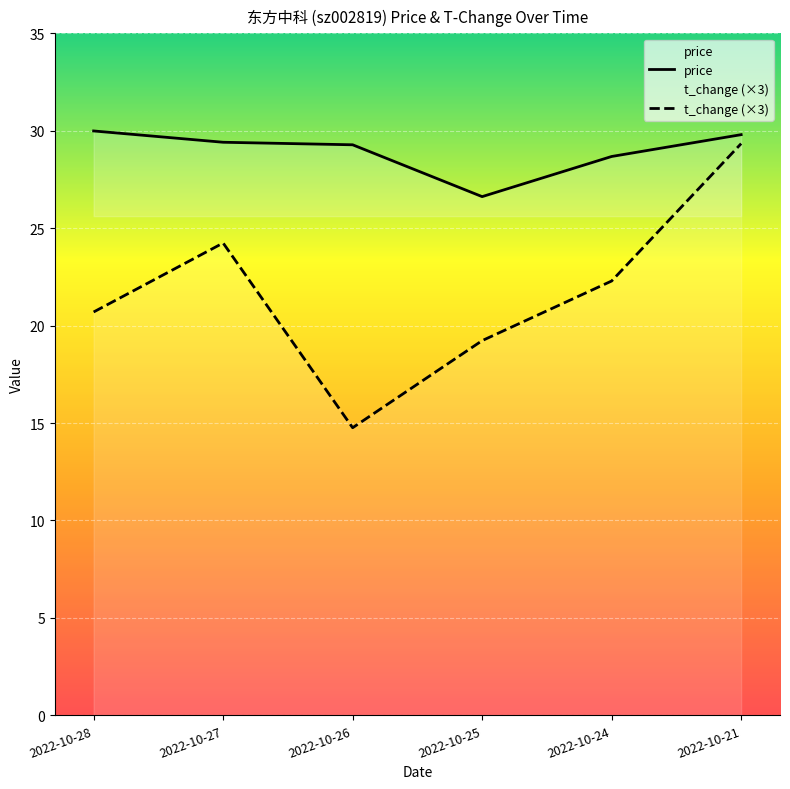

How many lines are shown in the chart?

2